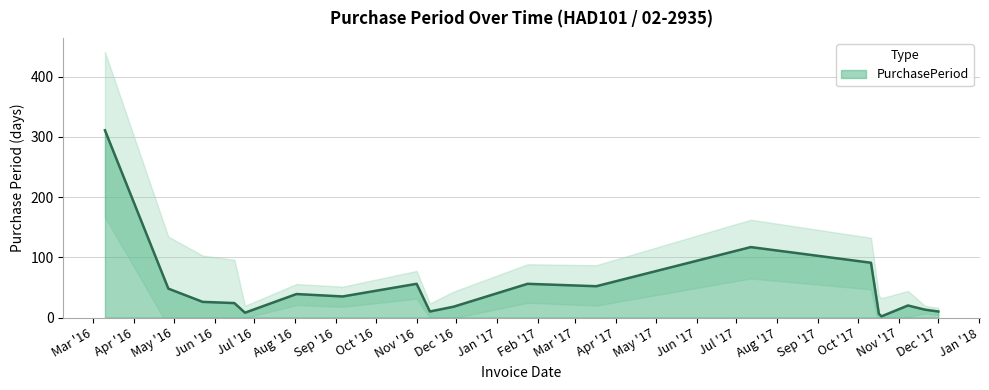

Is it true that PurchasePeriod equals 19 at Nov '16?

False